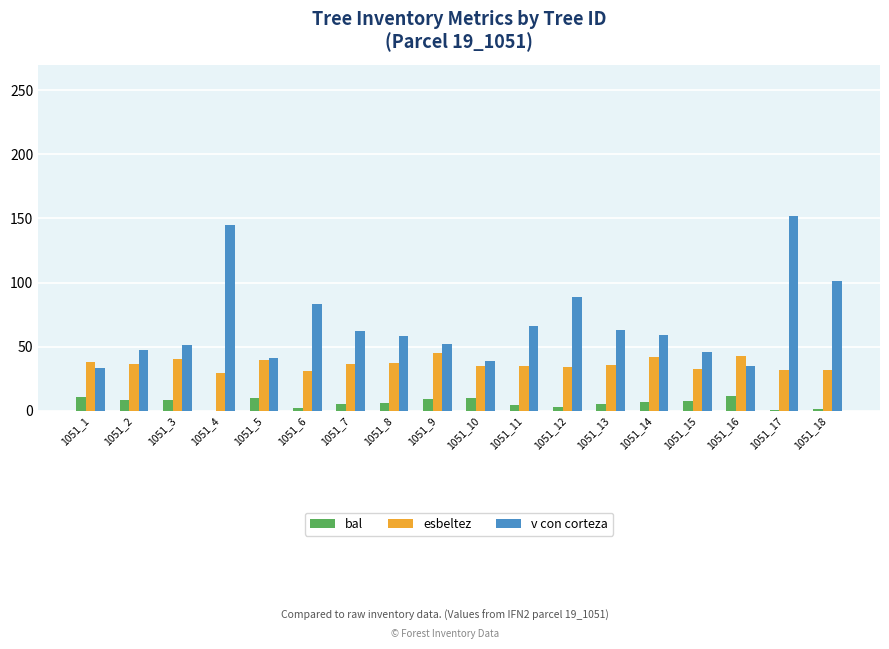

Is the value of esbeltez at 1051_14 greater than the value of bal at 1051_15?

Yes